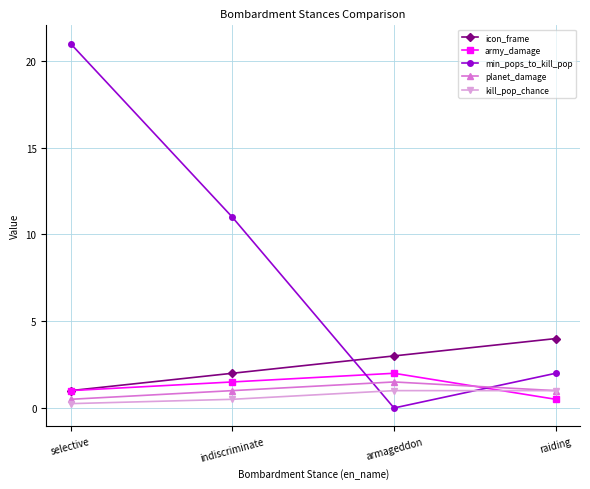

What are all the series names shown in the legend?

icon_frame, army_damage, min_pops_to_kill_pop, planet_damage, kill_pop_chance